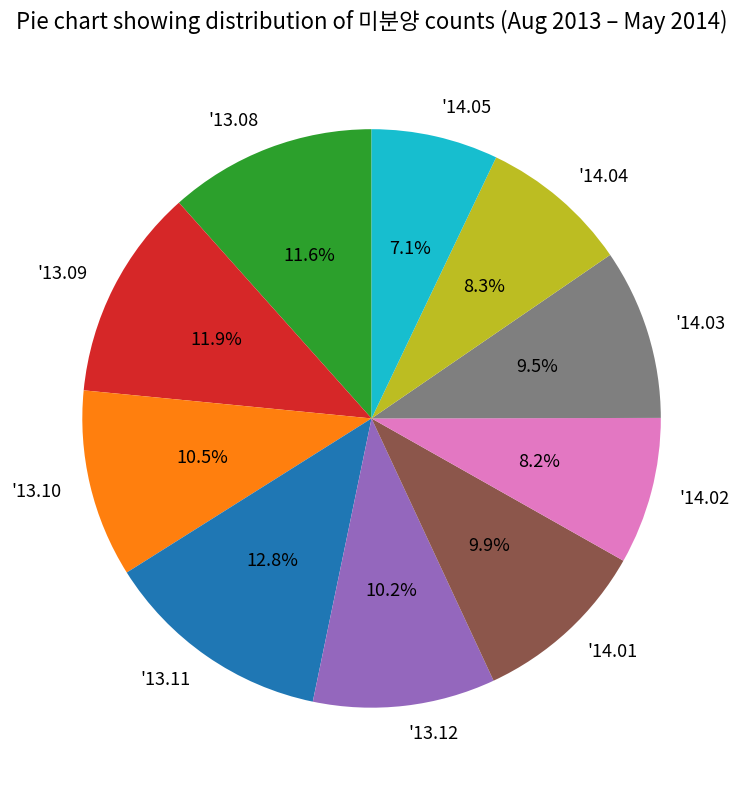

Which category has the biggest portion of the pie?

'13.11